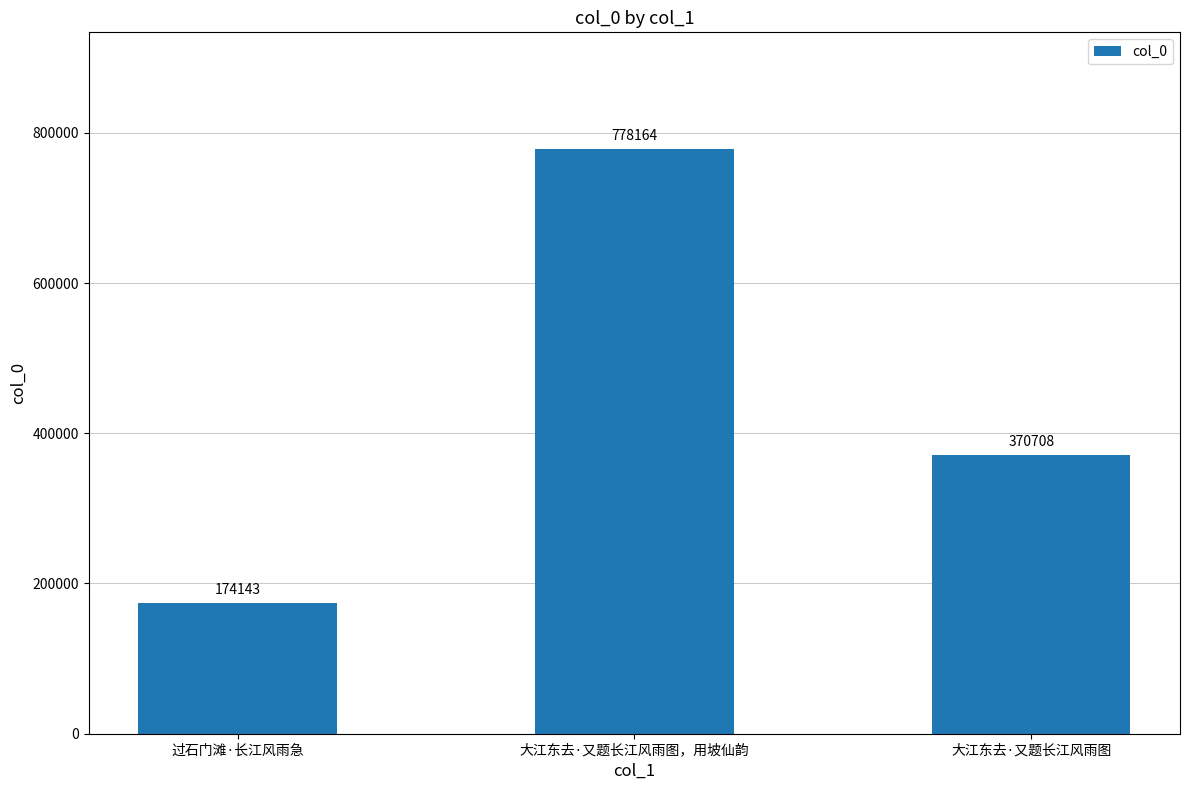

Rank the categories by value from lowest to highest.

过石门滩·长江风雨急, 大江东去·又题长江风雨图, 大江东去·又题长江风雨图，用坡仙韵